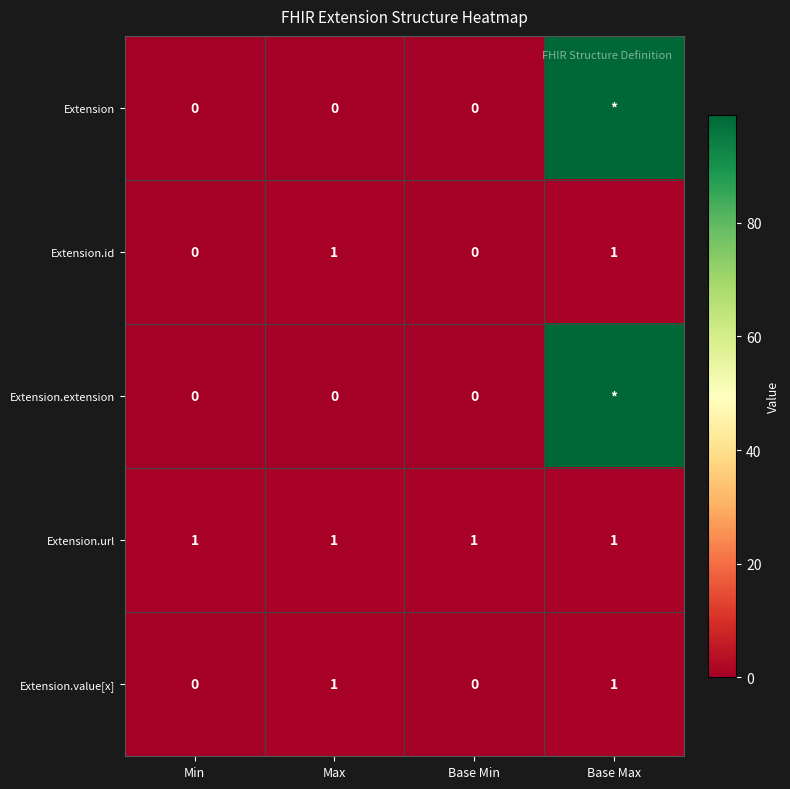

True or false: Extension.value[x] has a value of 0 at Base Min.

True